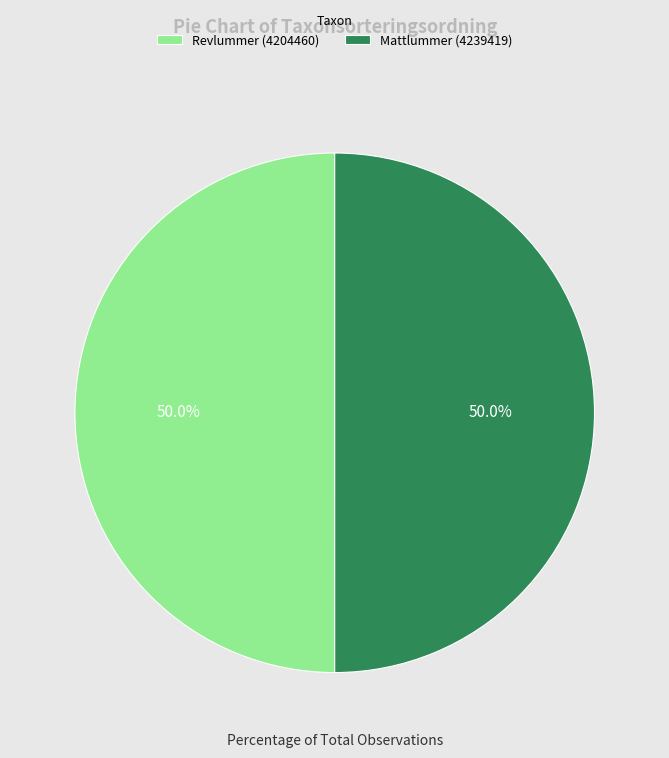

Count the number of slices in the pie.

2